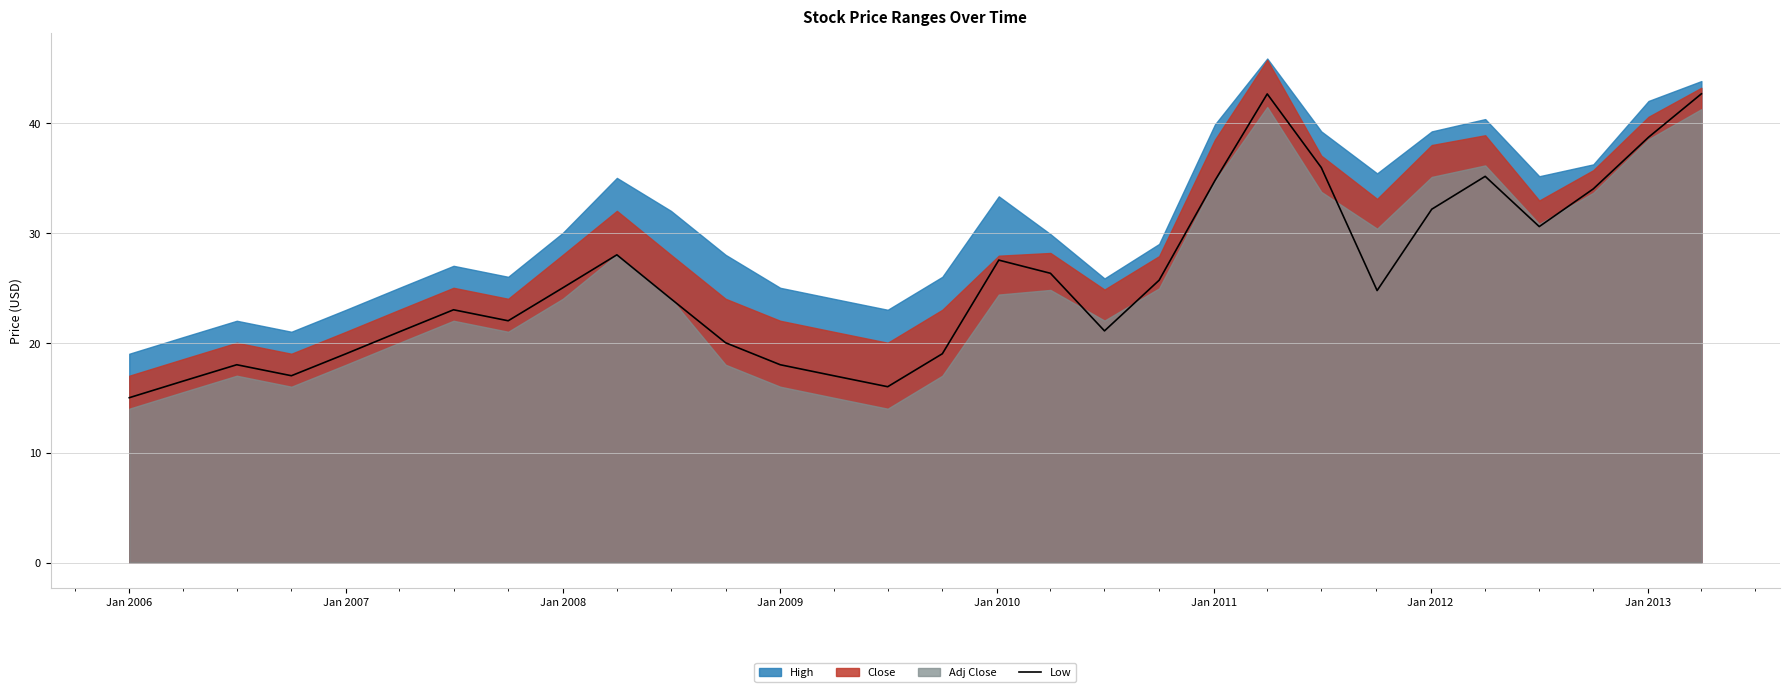

What is the highest value of the Low series?

42.7